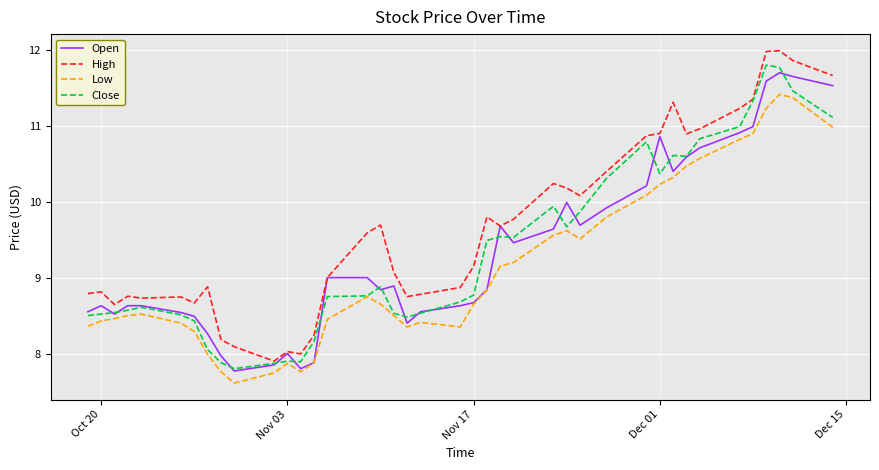

Which series has the largest total across all categories?

High